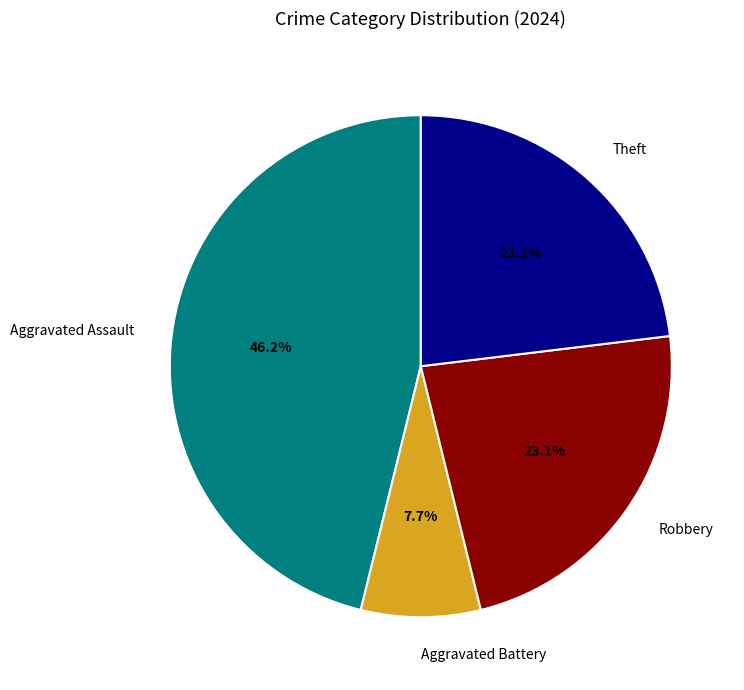

Is there a majority slice in this chart?

No